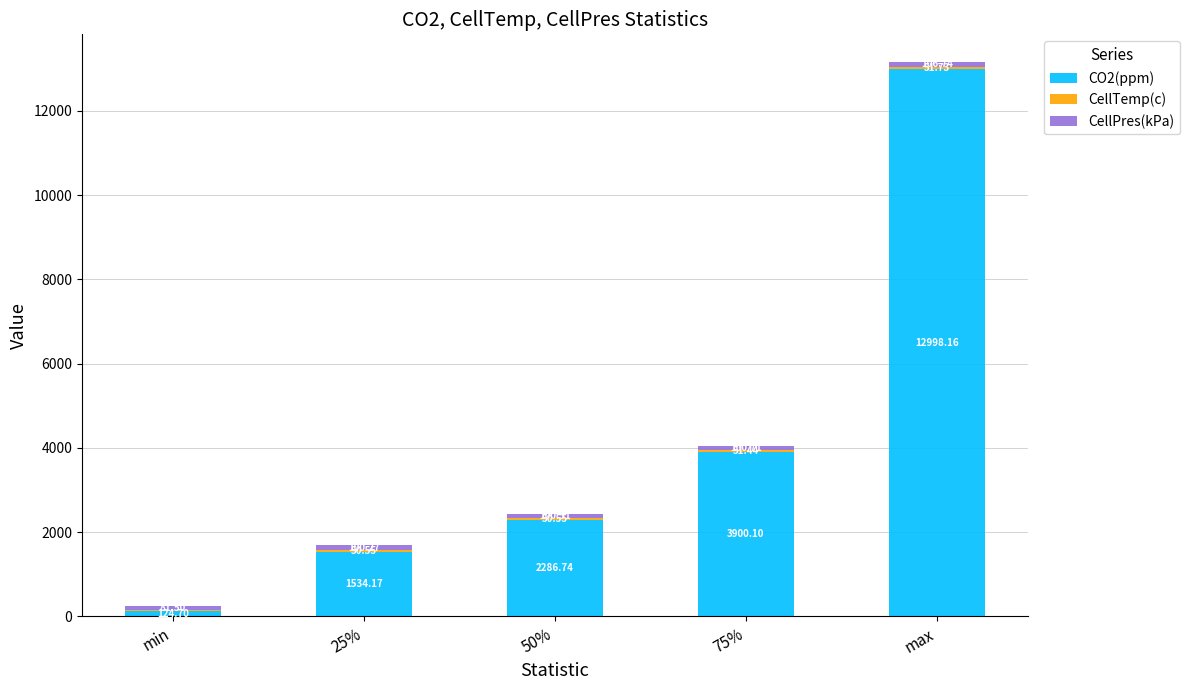

At which category is the sum across all series the highest?

max